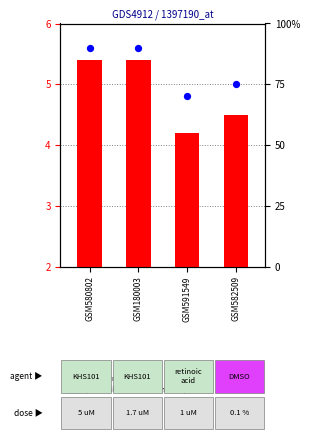

Which series has the largest total across all categories?

percentile rank within the sample